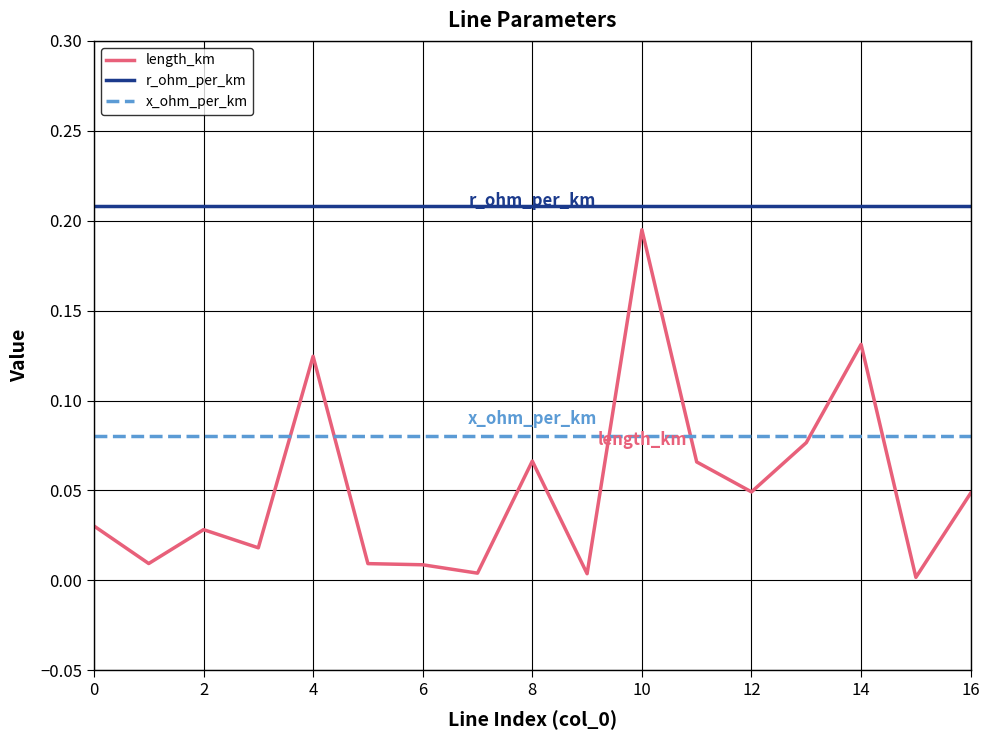

True or false: x_ohm_per_km and r_ohm_per_km intersect in this chart.

False